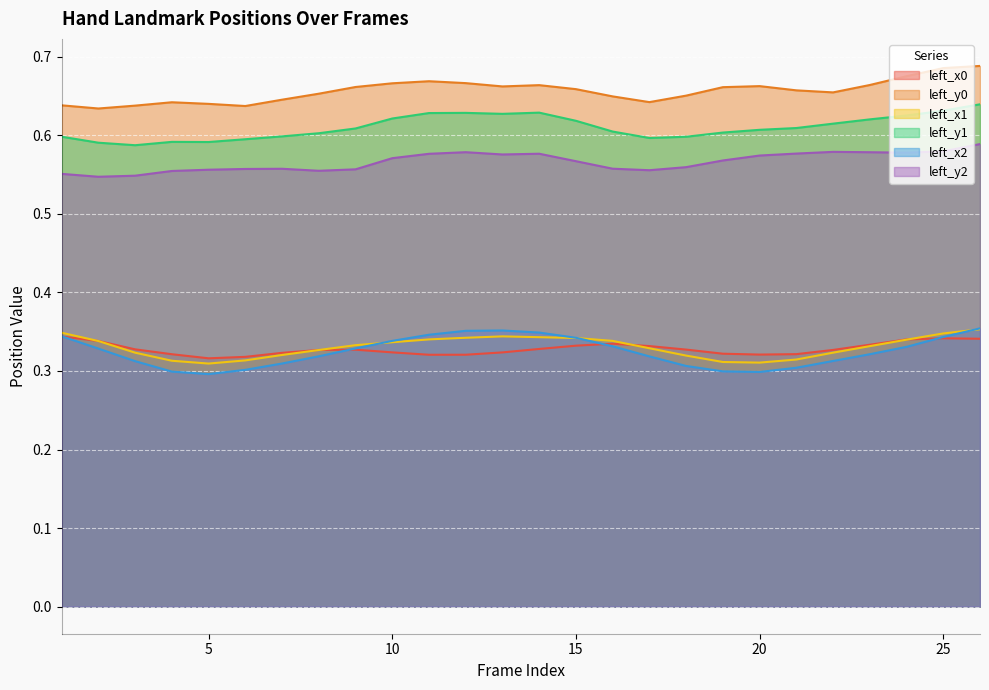

True or false: left_x1 and left_y2 cross at least once.

False